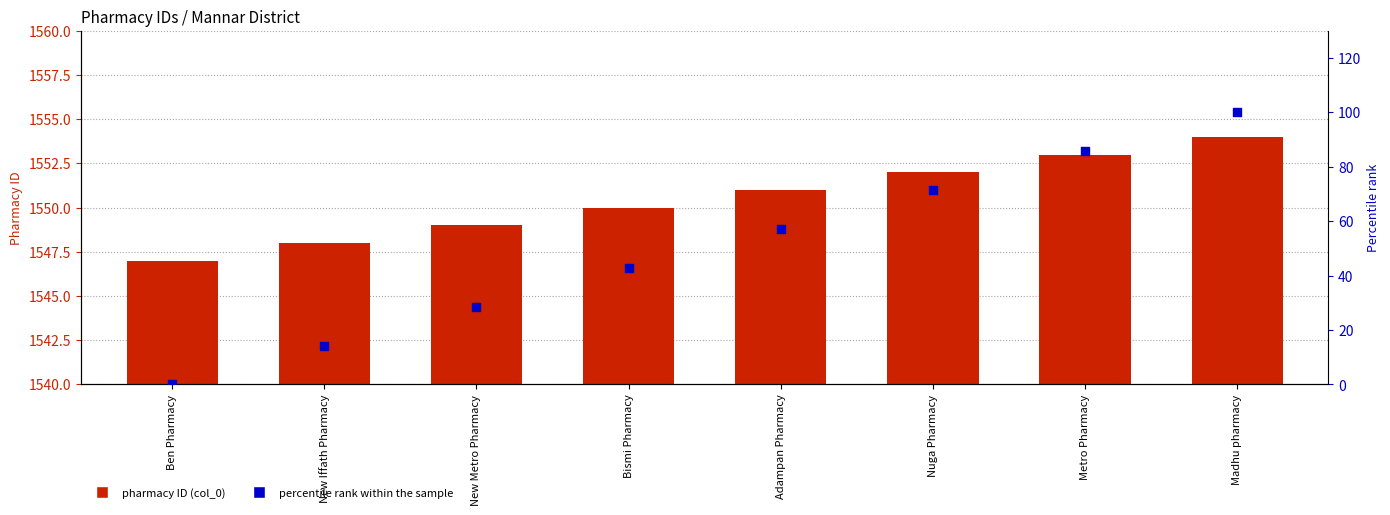

Which series has the largest total across all categories?

Pharmacy ID